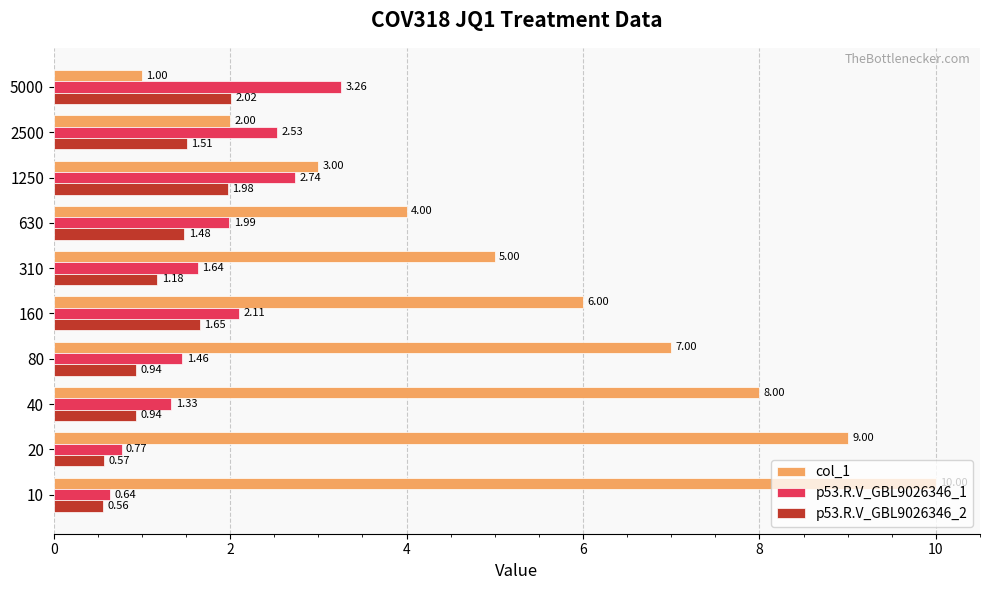

What is the difference between the second highest and minimum values in the p53.R.V_GBL9026346_2 series?

1.4